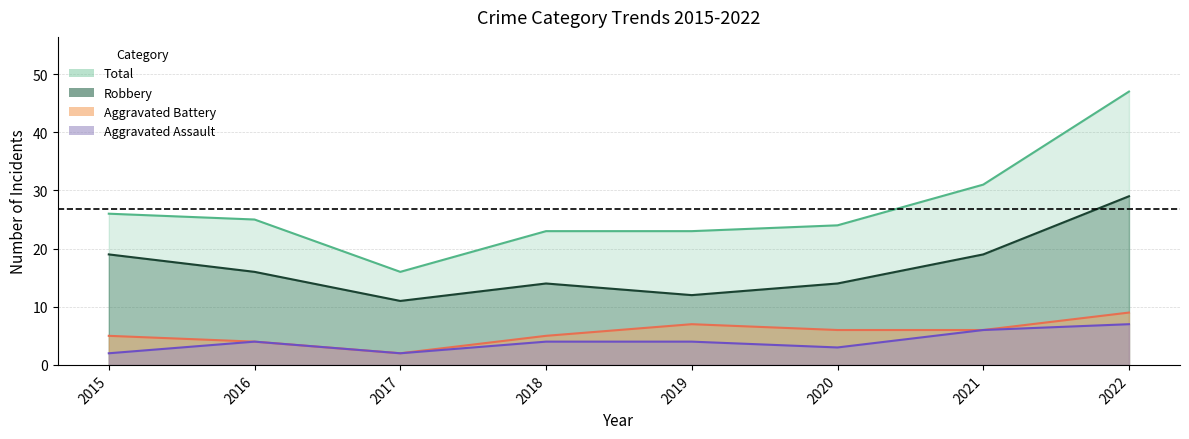

How many series are shown in this chart?

4